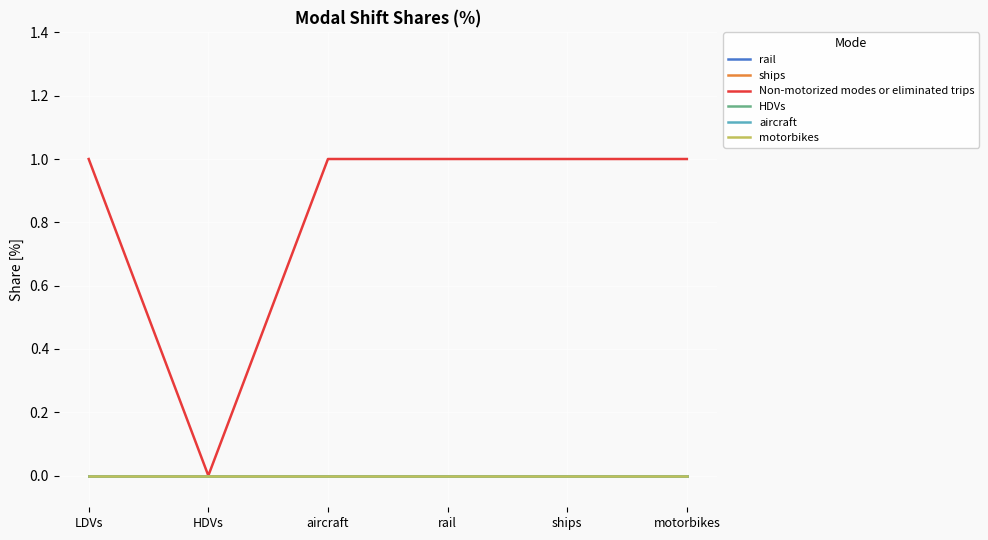

Is this an area chart (filled region under the line)?

No